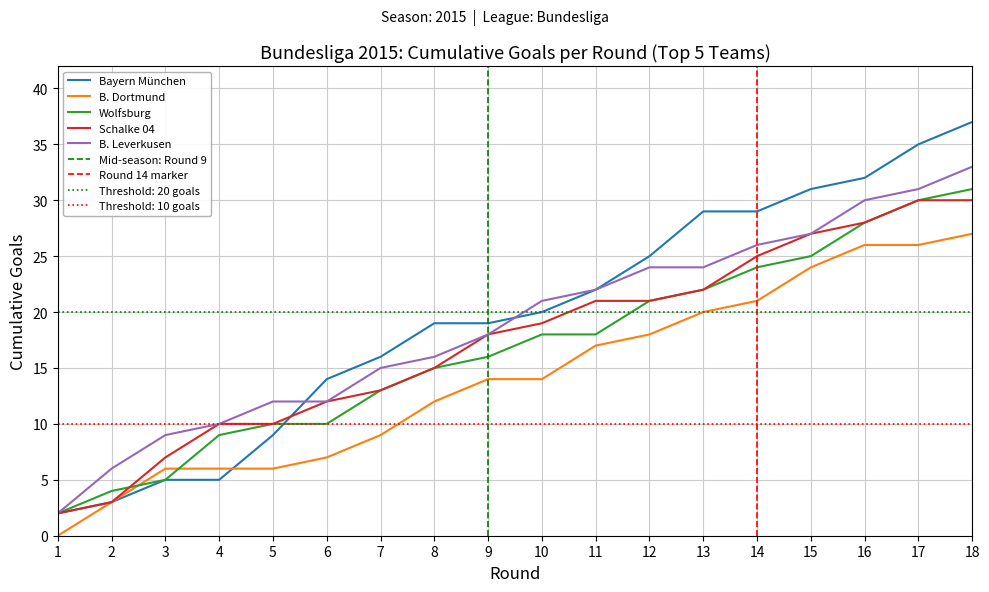

At which label does Bayern München reach its peak?

18